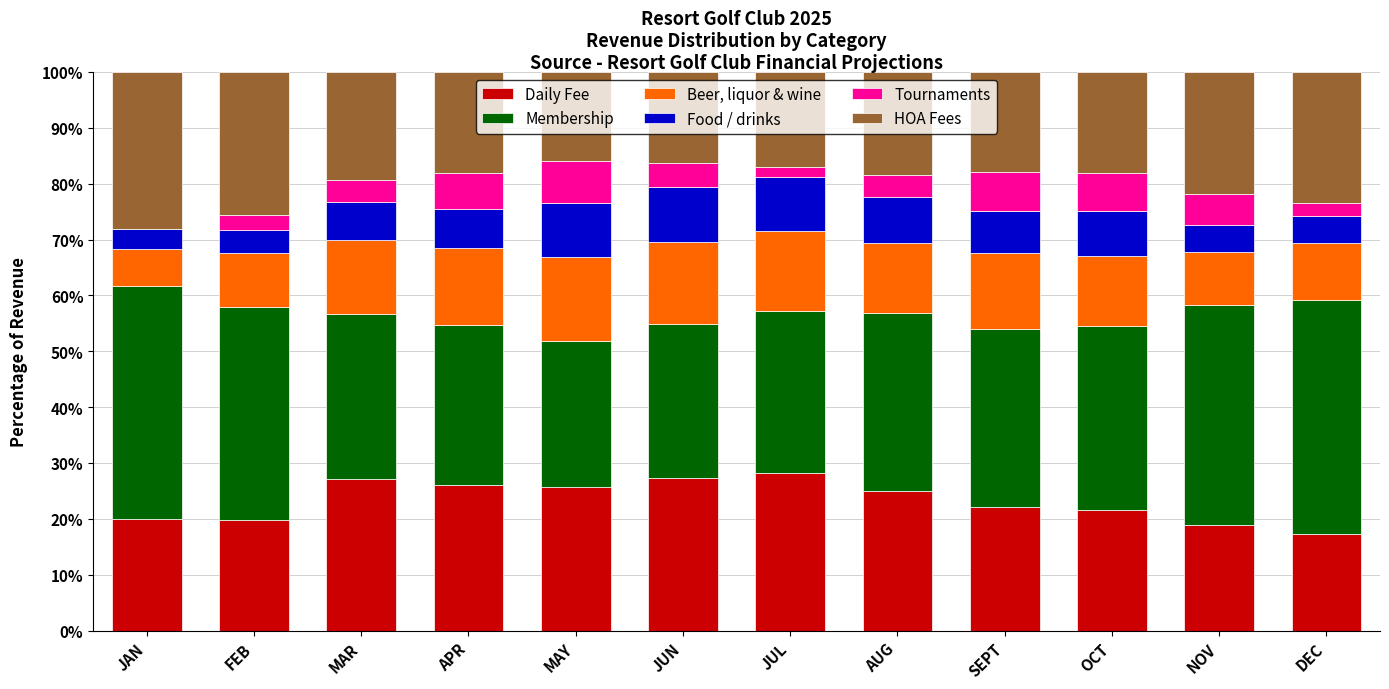

The Daily Fee series shows 10.5 at NOV. True or false?

False